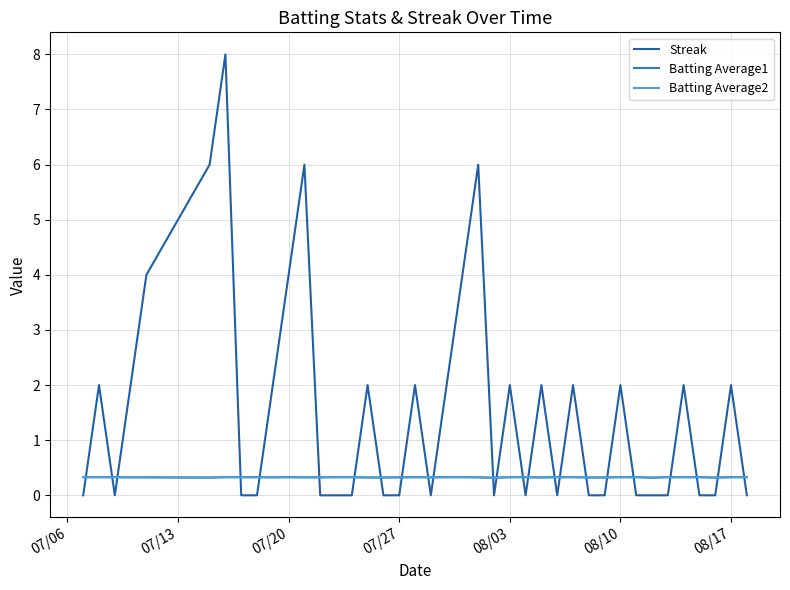

Does the chart have visible grid lines?

Yes